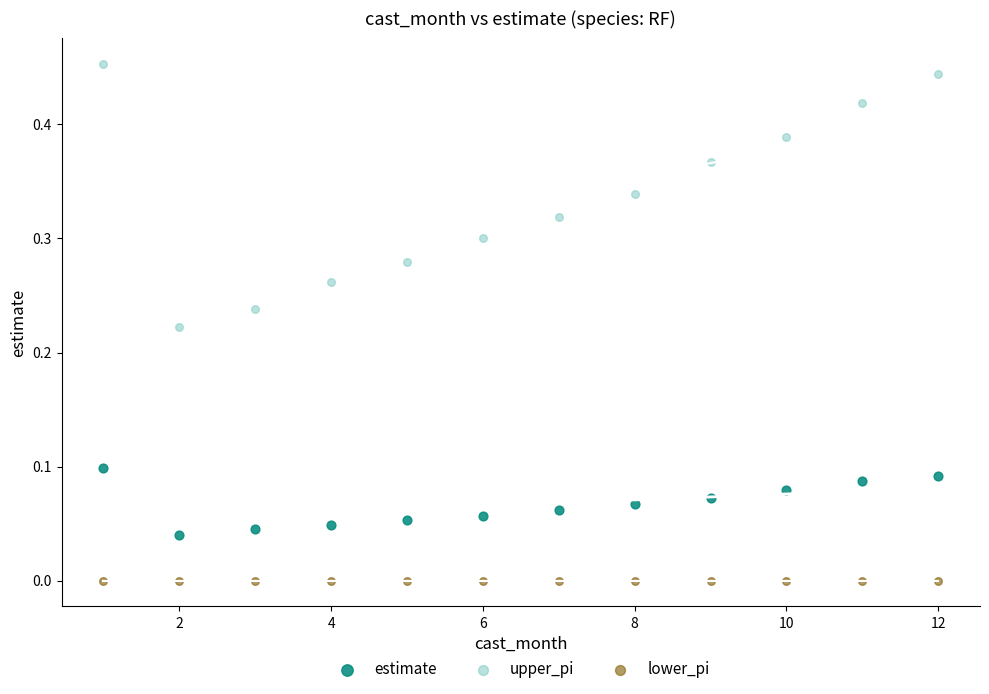

Which series contains the highest Y value?

upper_pi